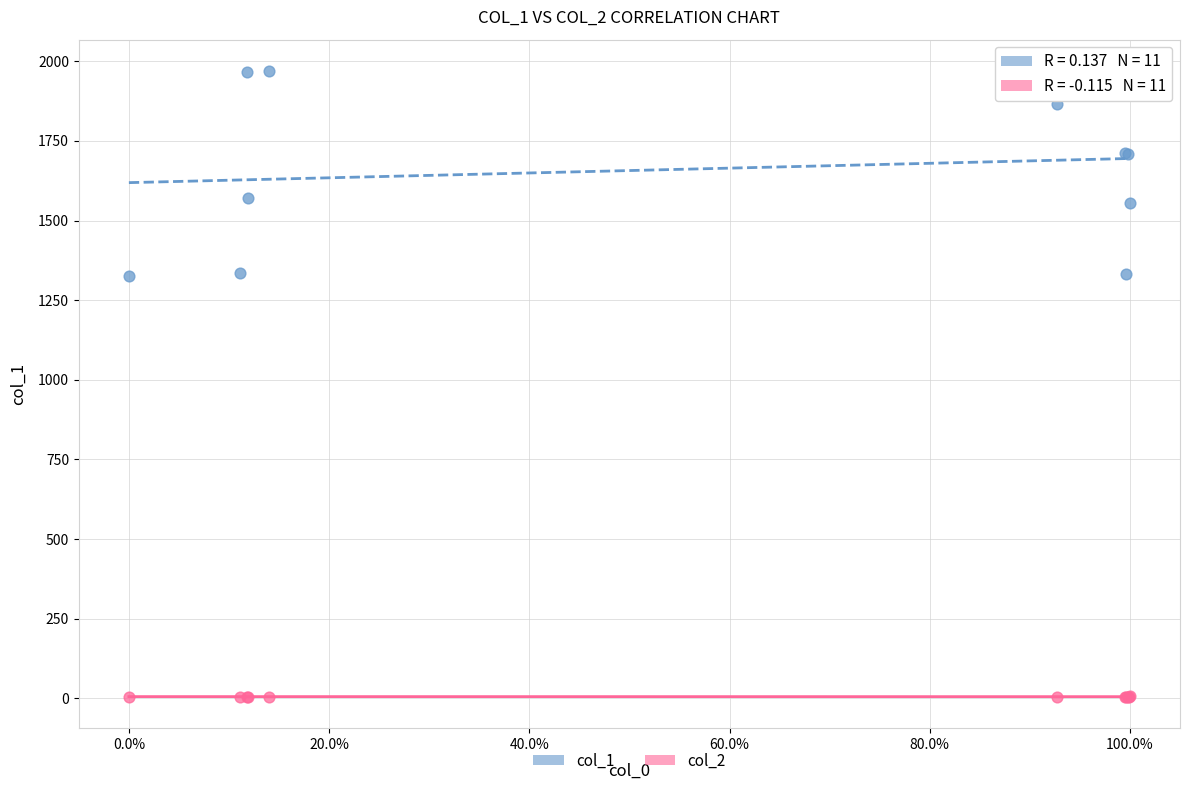

What is the X range (max minus min) for the scatter plot?

1.0